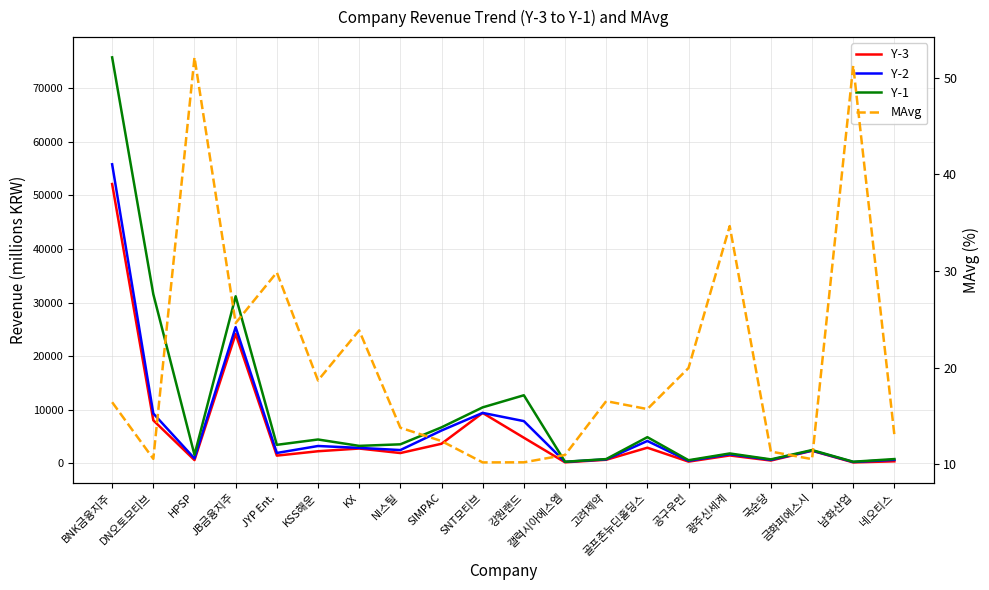

In Y-2, how many points are higher than both neighbors (excluding endpoints)?

6